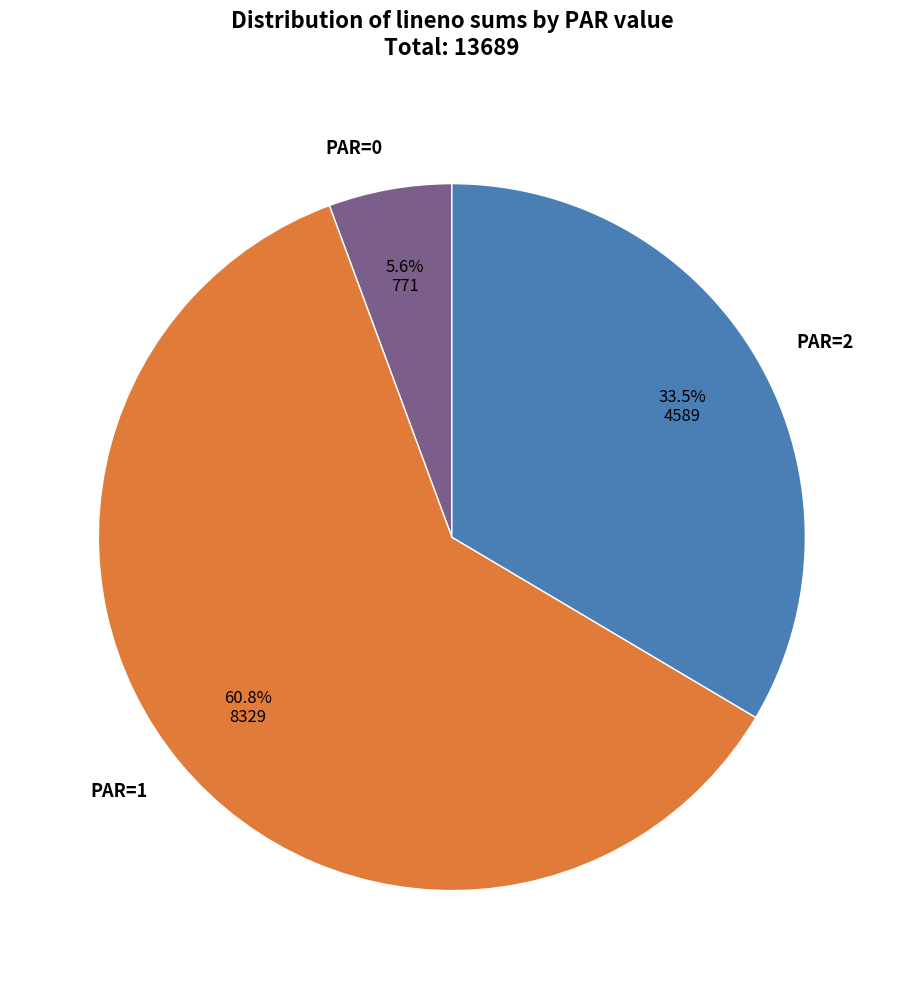

Combined, do PAR=2 and PAR=1 account for over 50%?

Yes